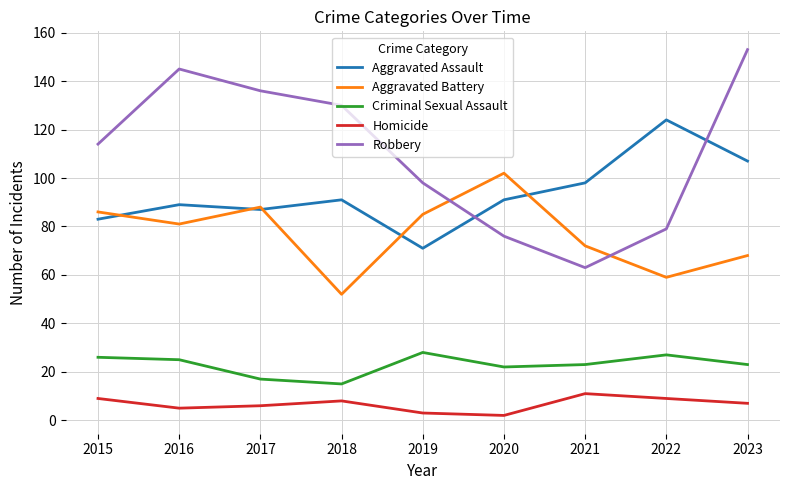

True or false: Aggravated Assault has more than 1 points higher than both neighbors.

True